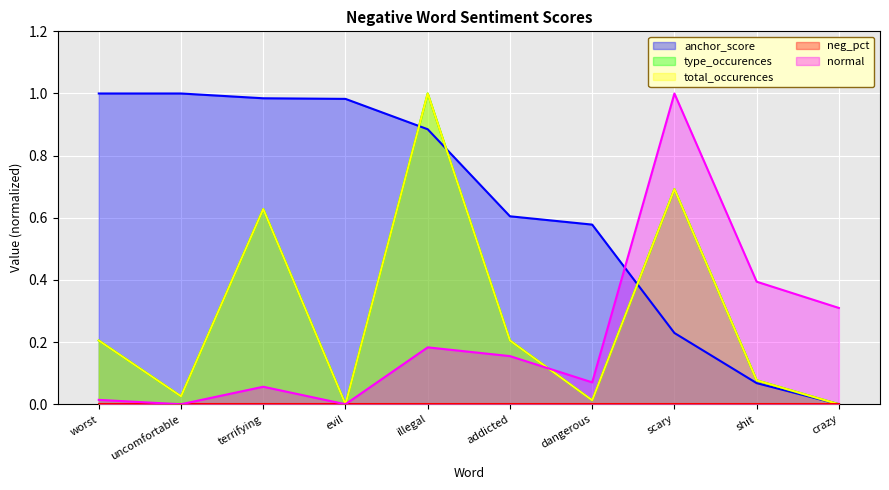

True or false: type_occurences has more than 0 interior local peaks.

True